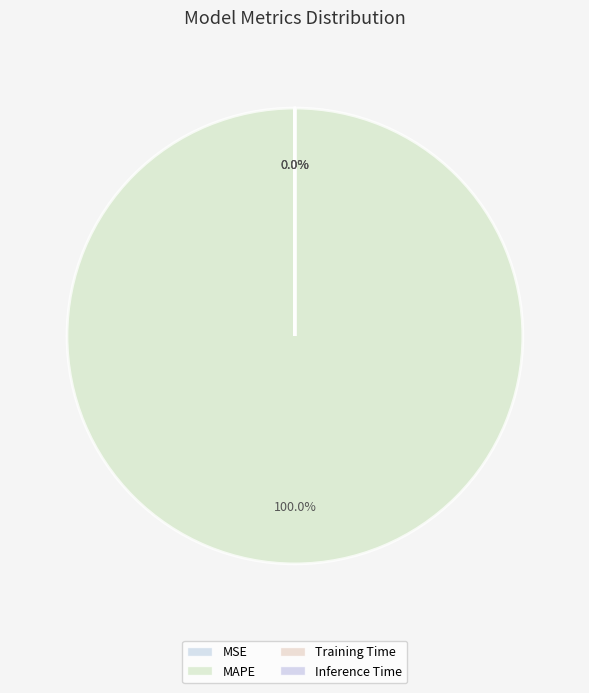

What is the change in value from MSE to MAPE?

+9173.3